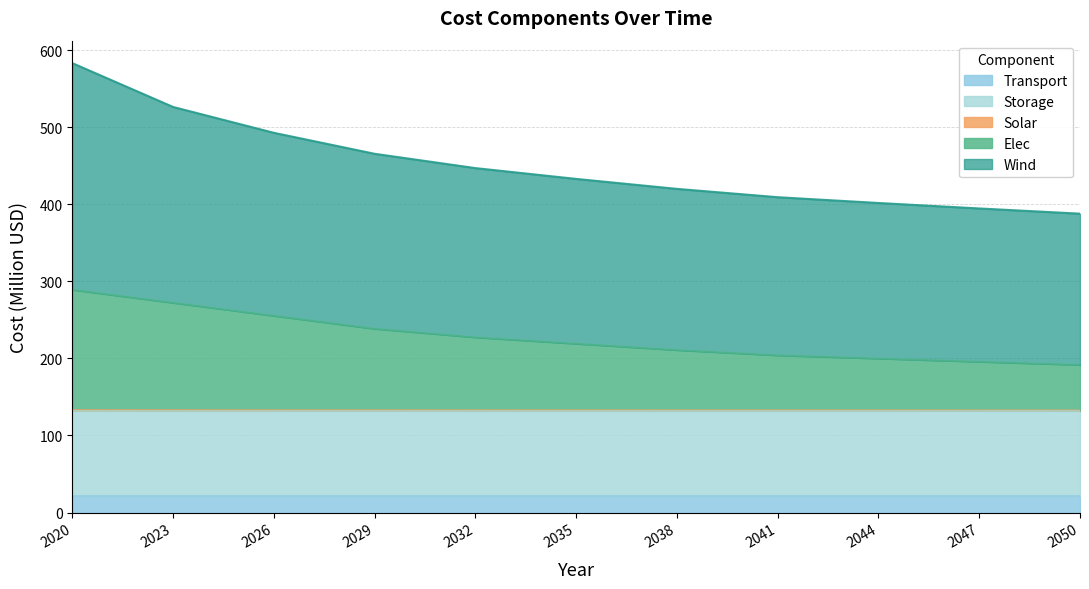

What is the minimum value for Transport?

21.5